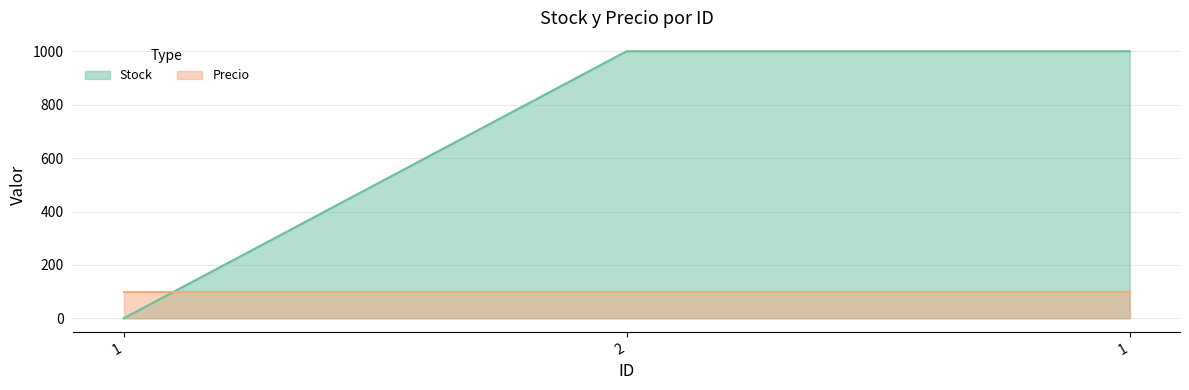

List the labels in order of value, smallest first.

1, 2, 1